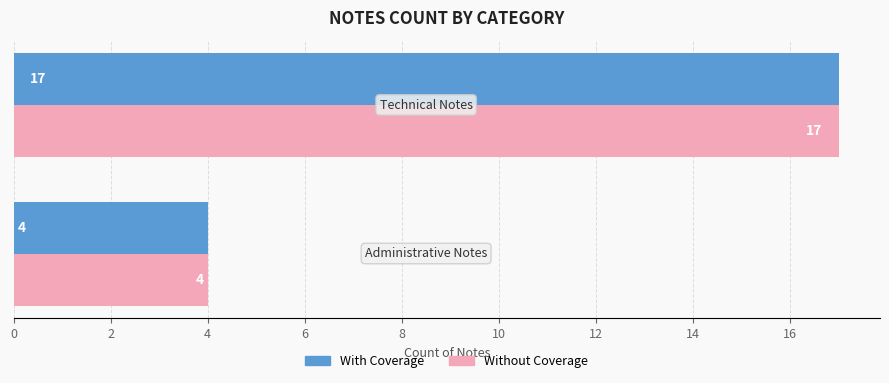

What is the difference between the maximum and minimum values in the Without Coverage series?

13